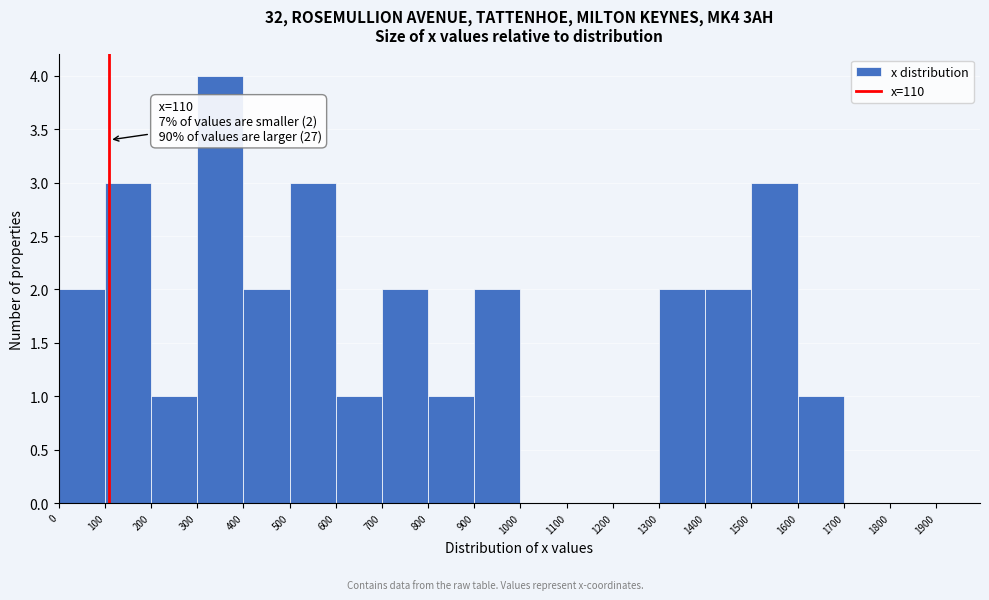

Over which range of the x-axis is the bar tallest?

300 to 400